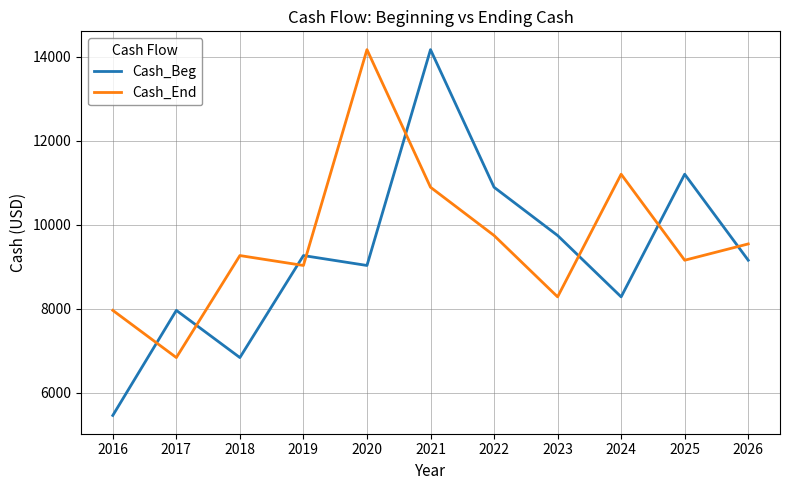

Count the number of categories in the chart.

11